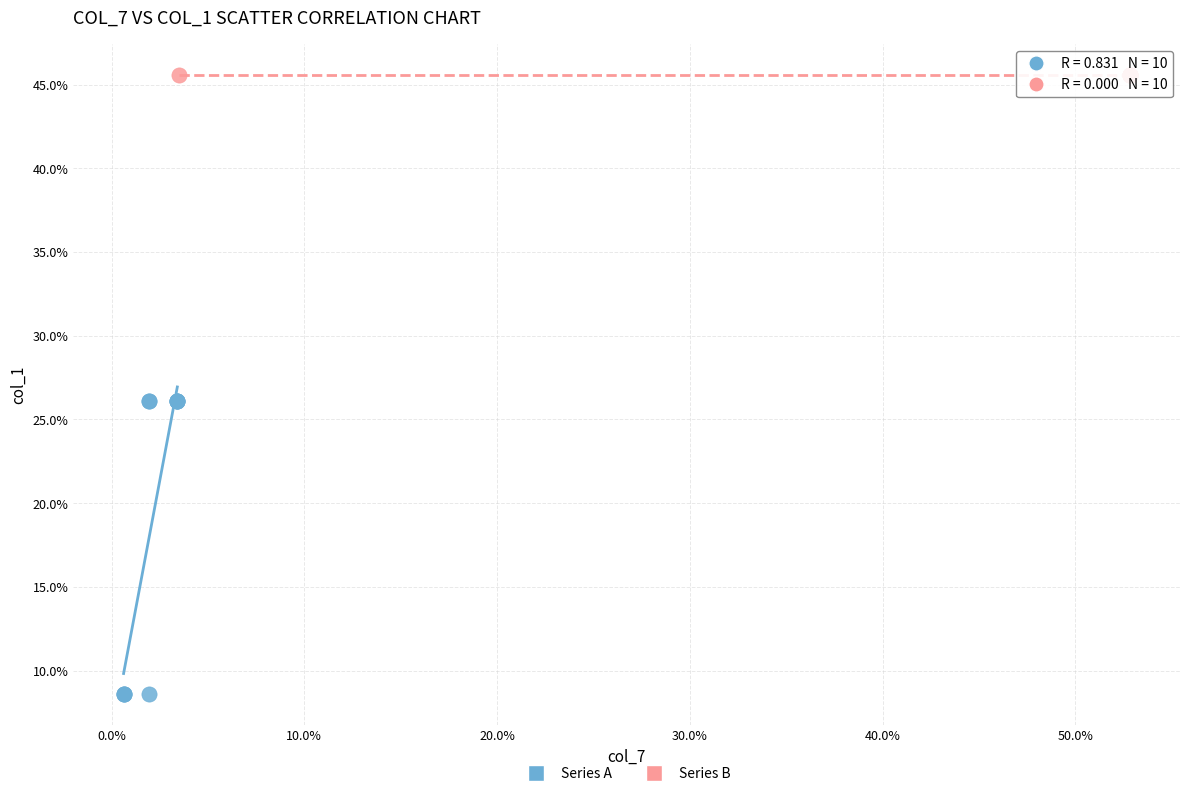

What are all the series names shown in the legend?

Series A, Series B